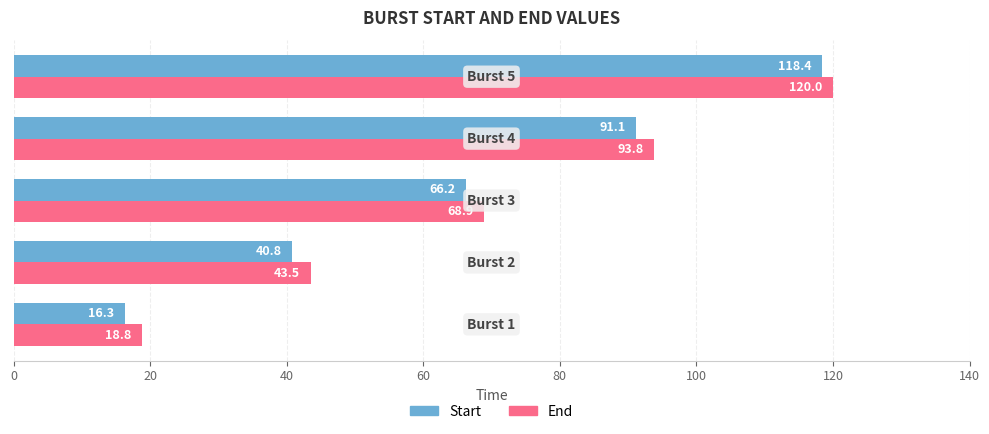

What is the smallest value displayed?

16.3